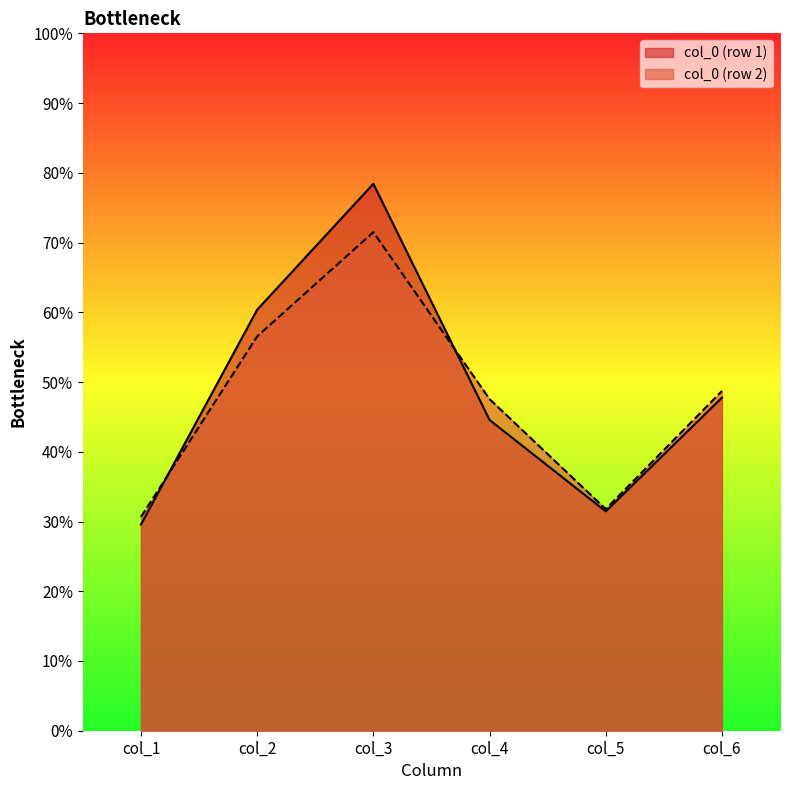

What is the minimum value shown in the chart?

29.6